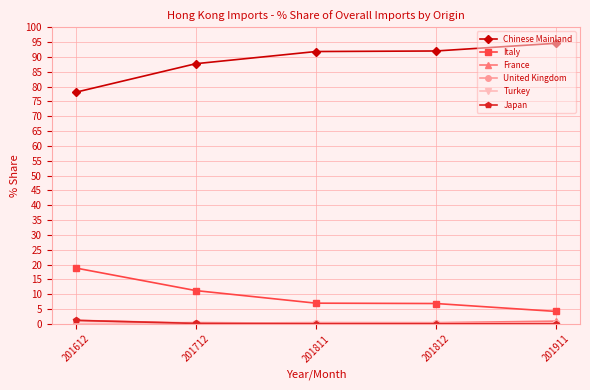

True or false: Italy and France cross at least once.

False